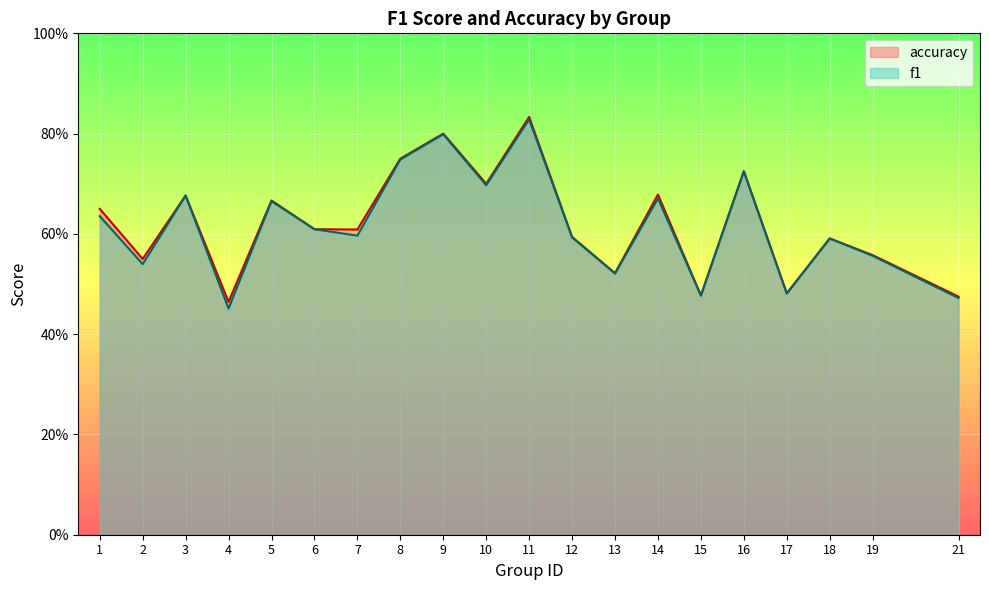

List the series in order of their peak value, lowest first.

f1, accuracy